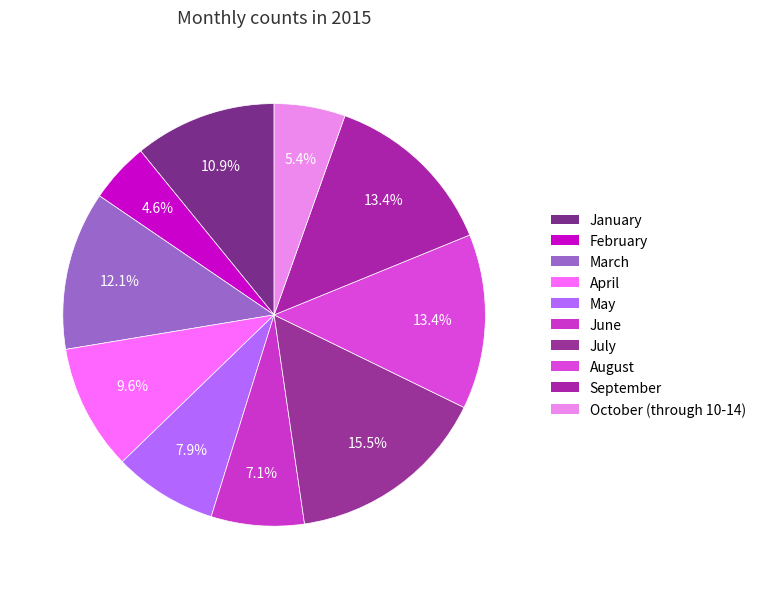

Which category has the biggest portion of the pie?

July